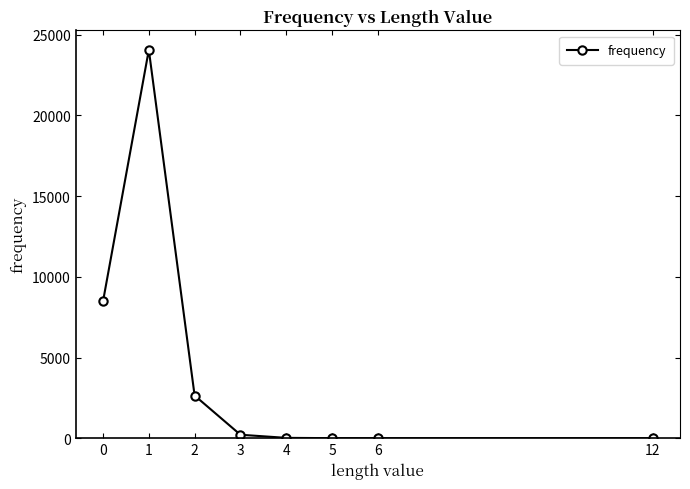

What is the maximum value shown in the chart?

24064